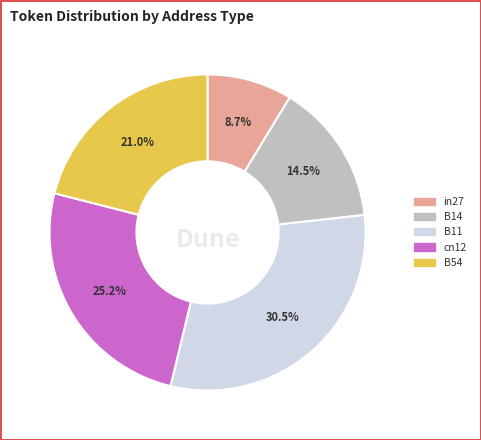

Does in27 represent more than half of the total?

No